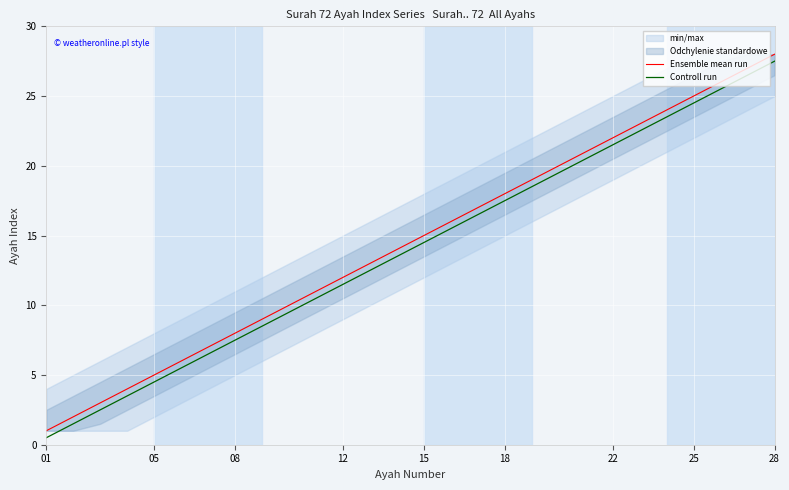

True or false: Ensemble mean run and Controll run cross at least once.

False